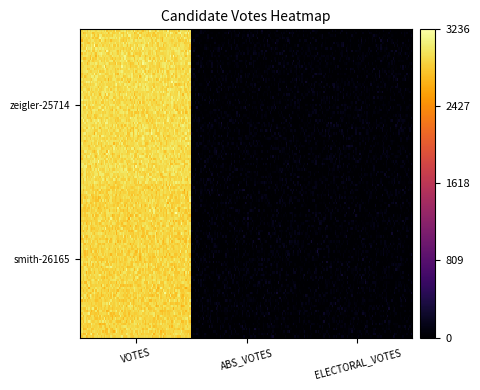

Where is zeigler-25714 nearest to the value 1470?

1